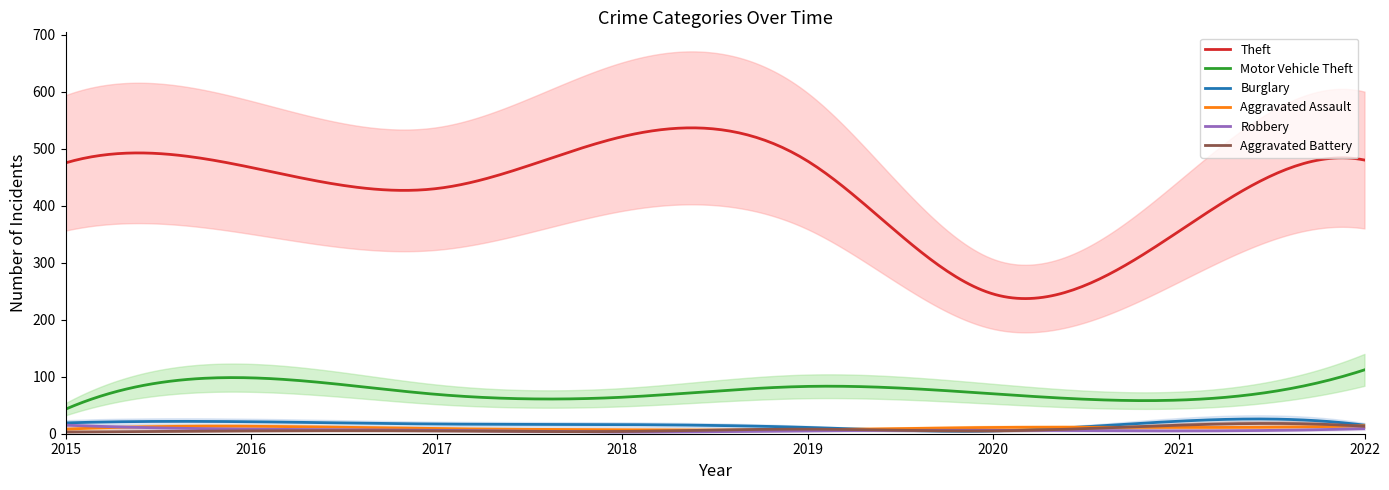

How many lines are shown in the chart?

6